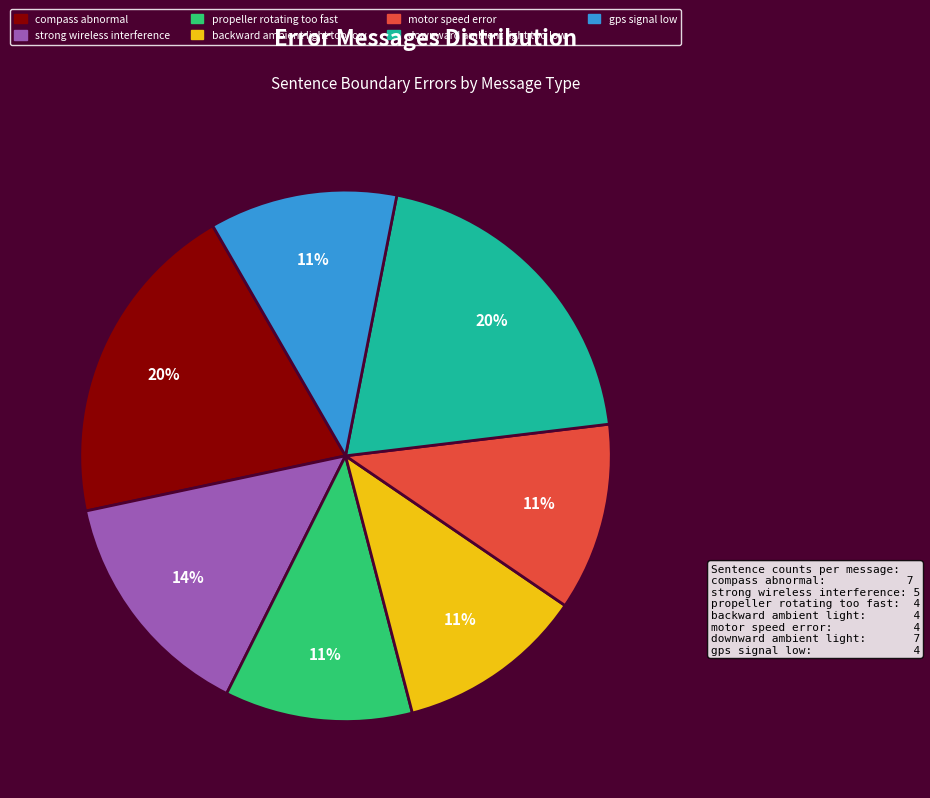

The compass abnormal slice represents 9% of the pie. True or false?

False